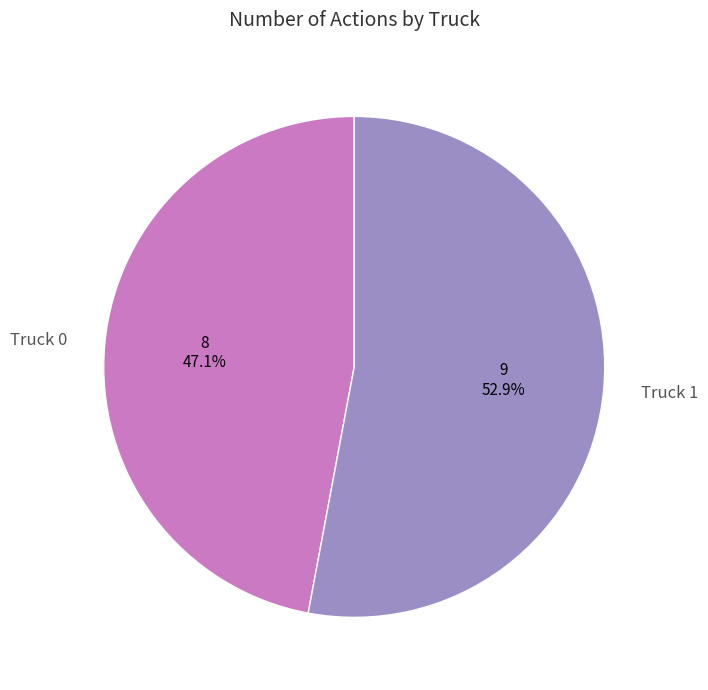

Which category has the smallest portion of the pie?

Truck 0